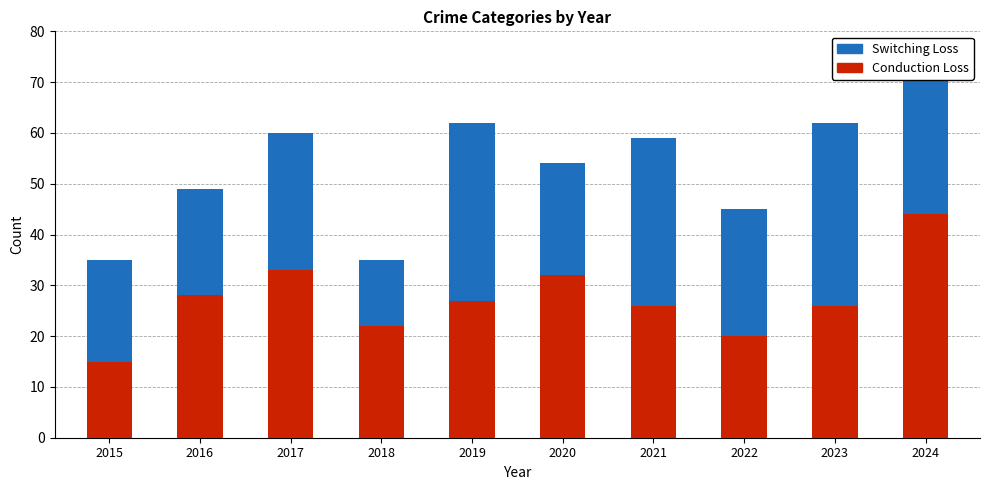

At which label does Conduction Loss first exceed 27?

2016